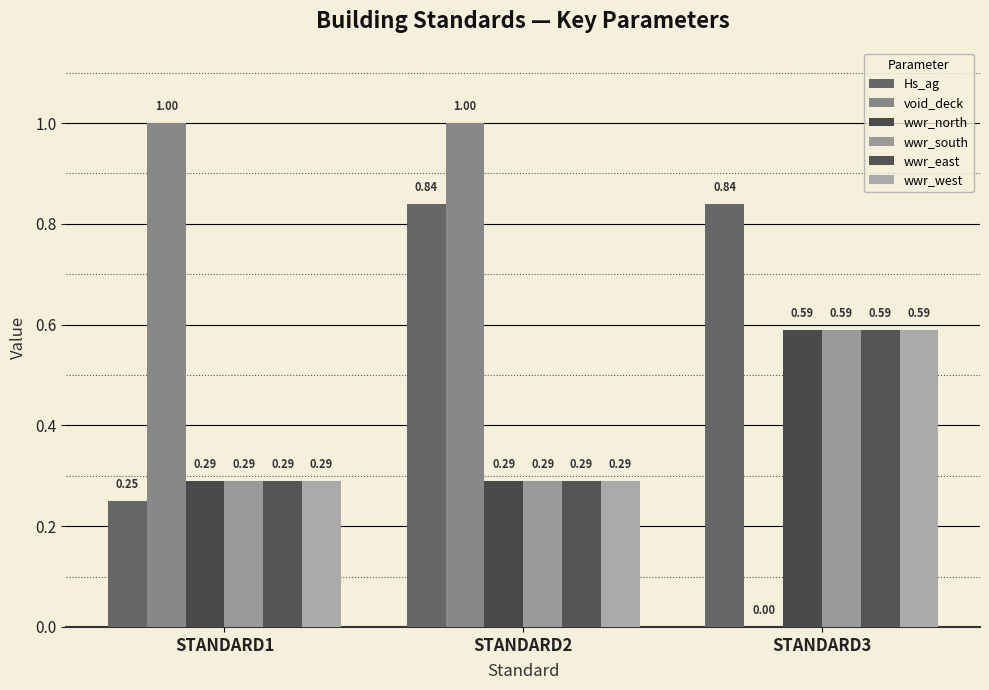

What are all the series names shown in the legend?

Hs_ag, void_deck, wwr_north, wwr_south, wwr_east, wwr_west